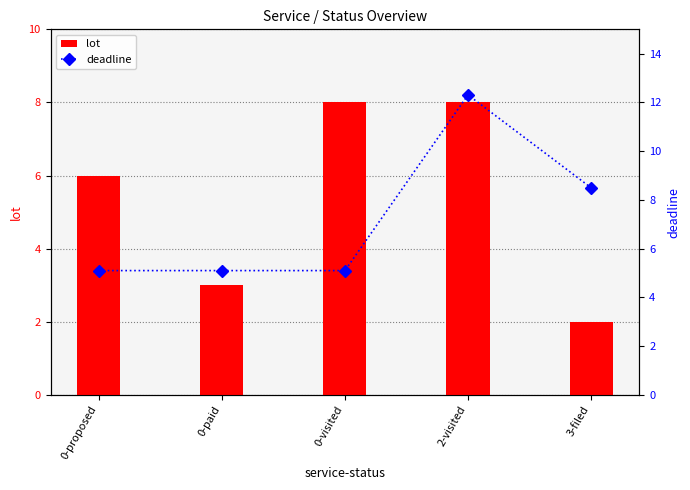

Is the value of lot at 3-filed greater than the value of deadline at 0-proposed?

No